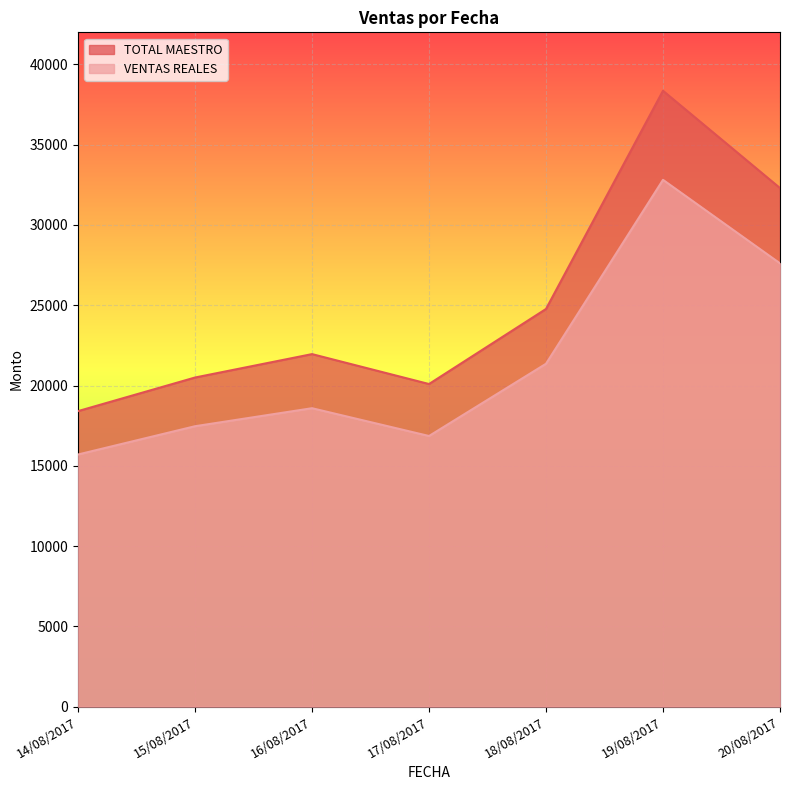

Which series has the widest spread of values?

TOTAL MAESTRO